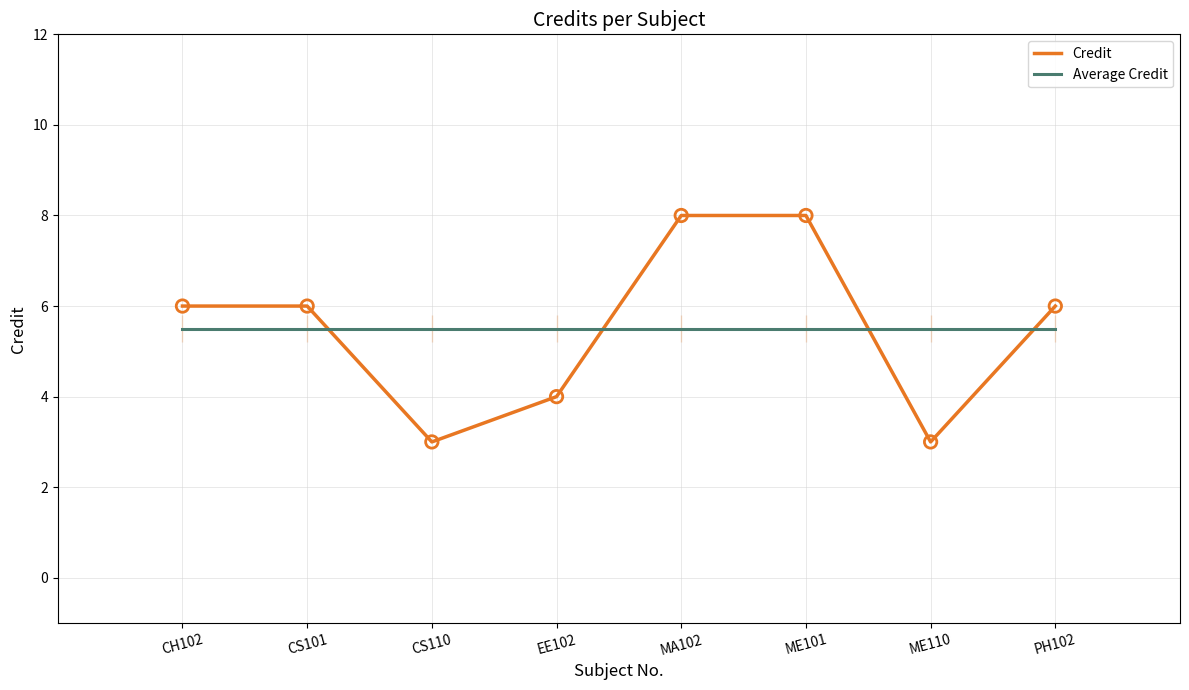

Which series reaches the minimum Y coordinate?

Credit